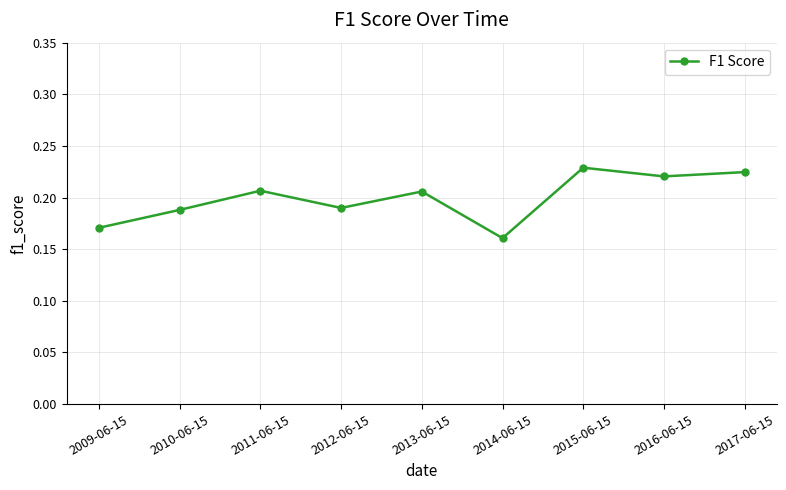

How many points are lower than both their immediate neighbors (excluding endpoints)?

3